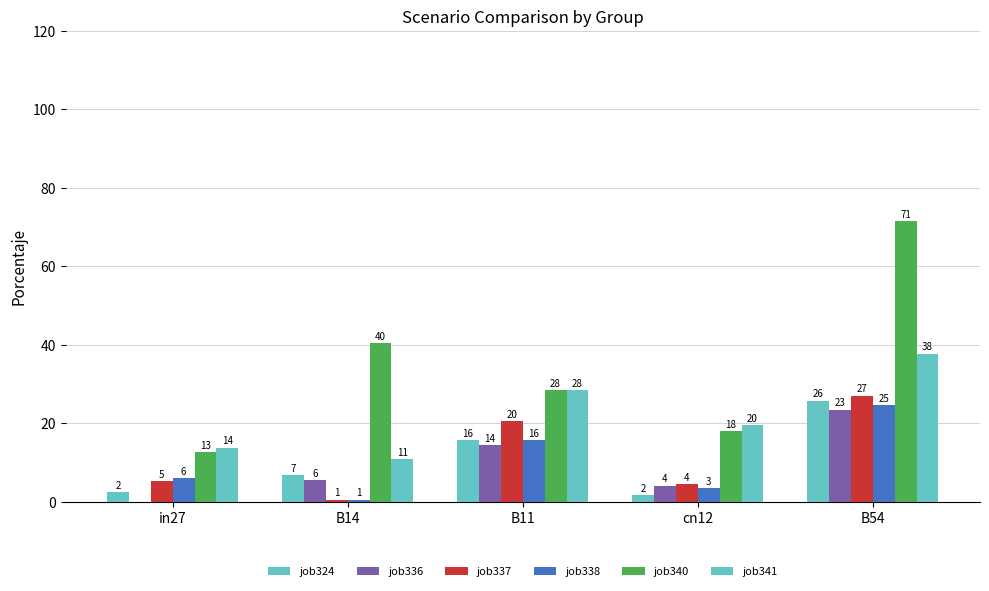

How many groups of bars are there?

5